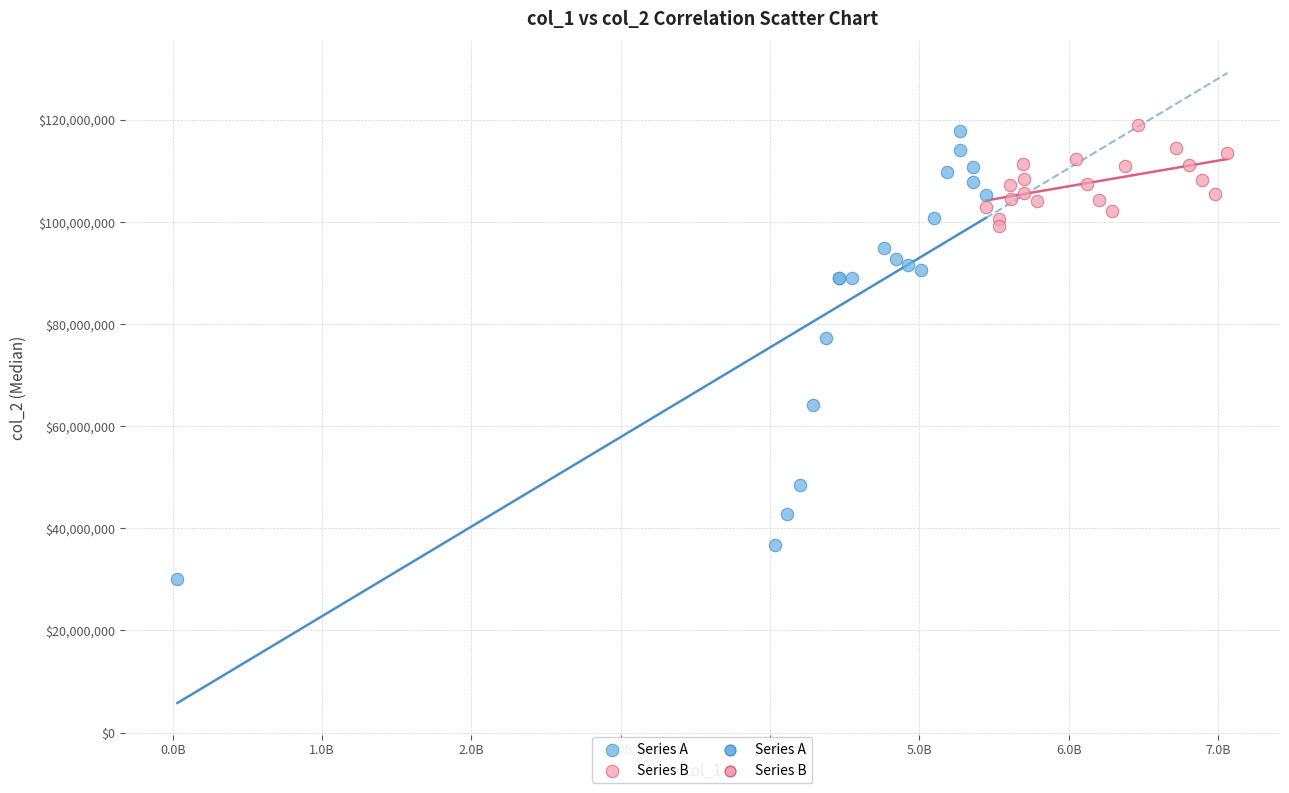

Which series has the largest Y range (max minus min)?

Series A